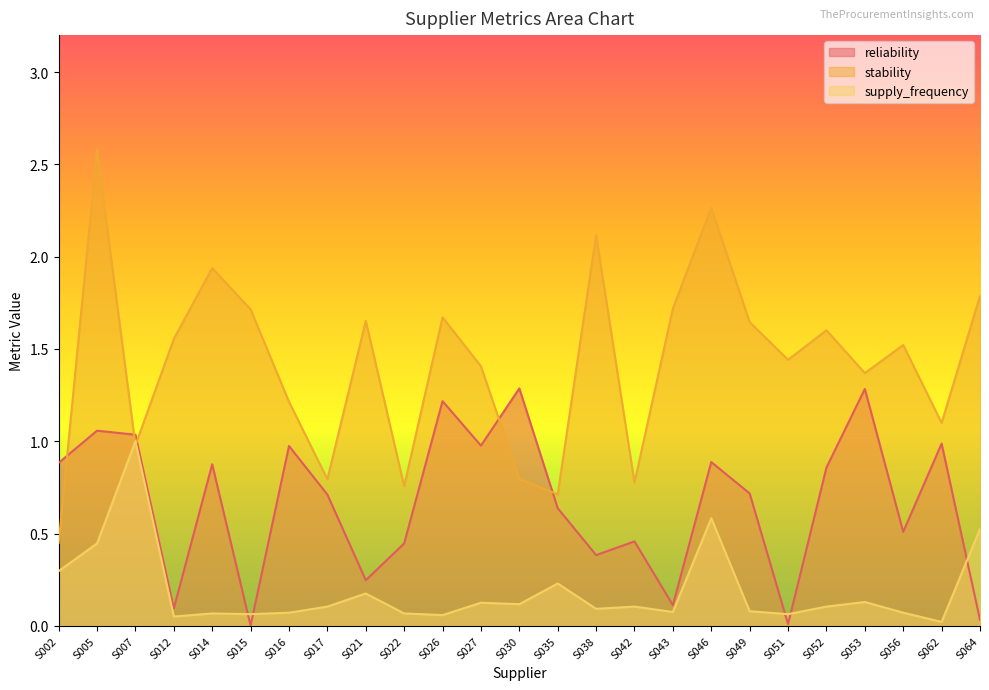

Does the chart display data point markers on the line(s)?

No